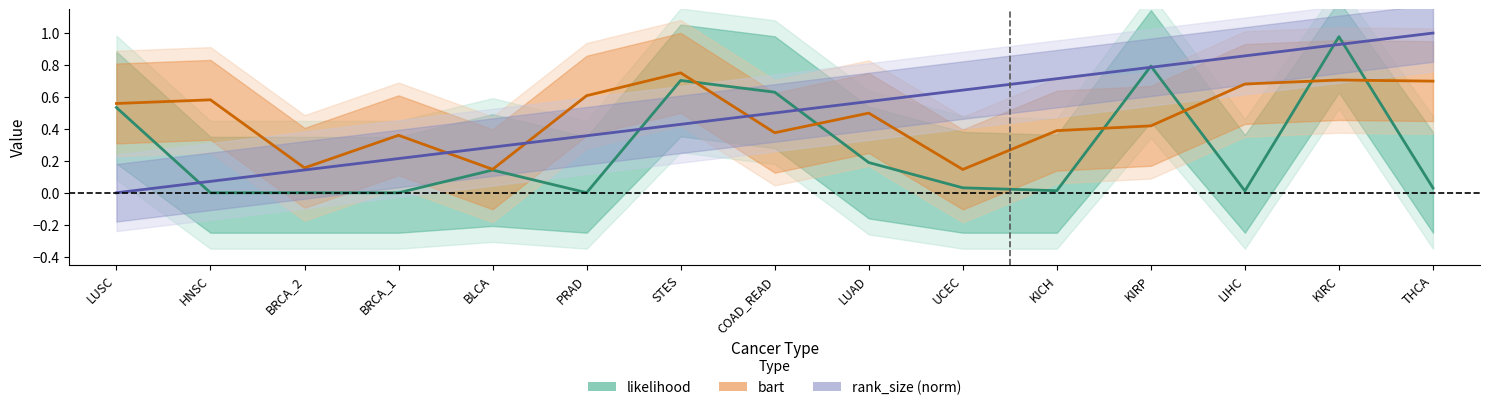

True or false: bart has more than 0 points higher than both neighbors.

True